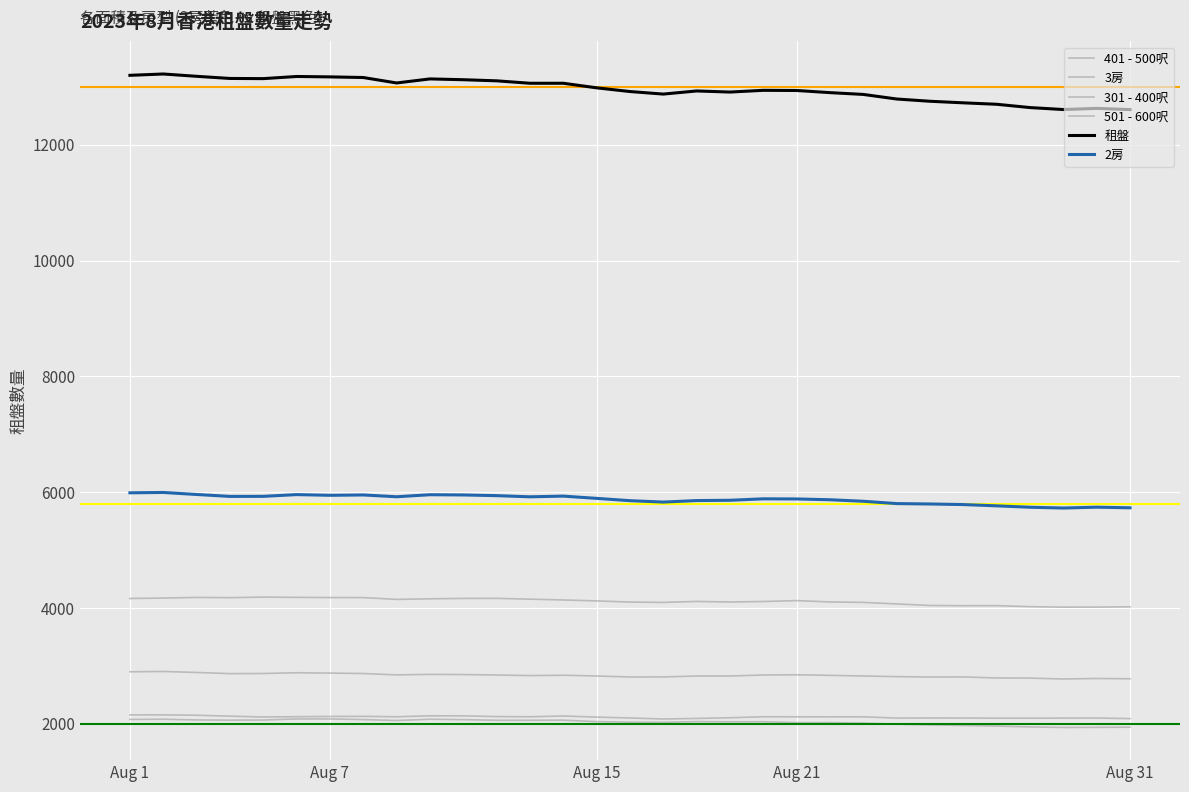

Is this an area chart (filled region under the line)?

No